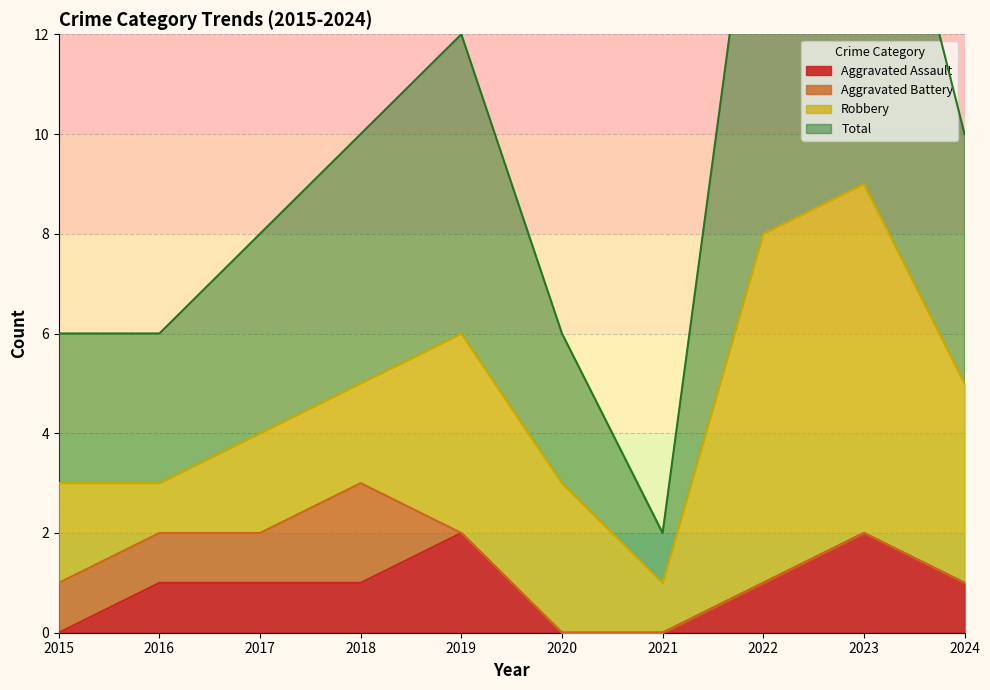

Between 2023 and 2020, which is larger?

2023